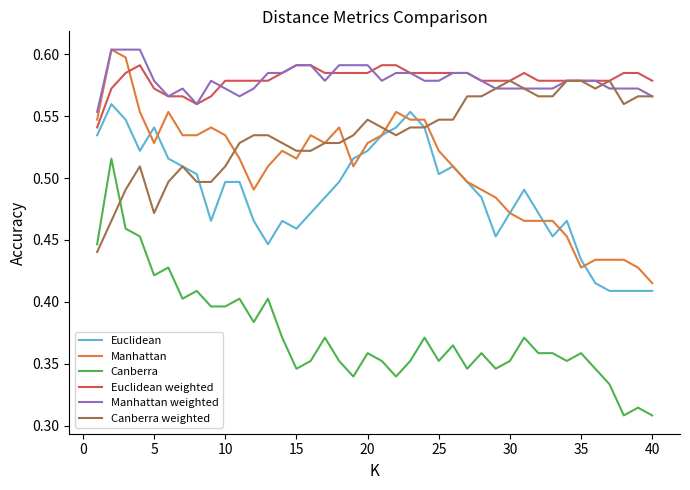

True or false: Canberra and Euclidean intersect in this chart.

False